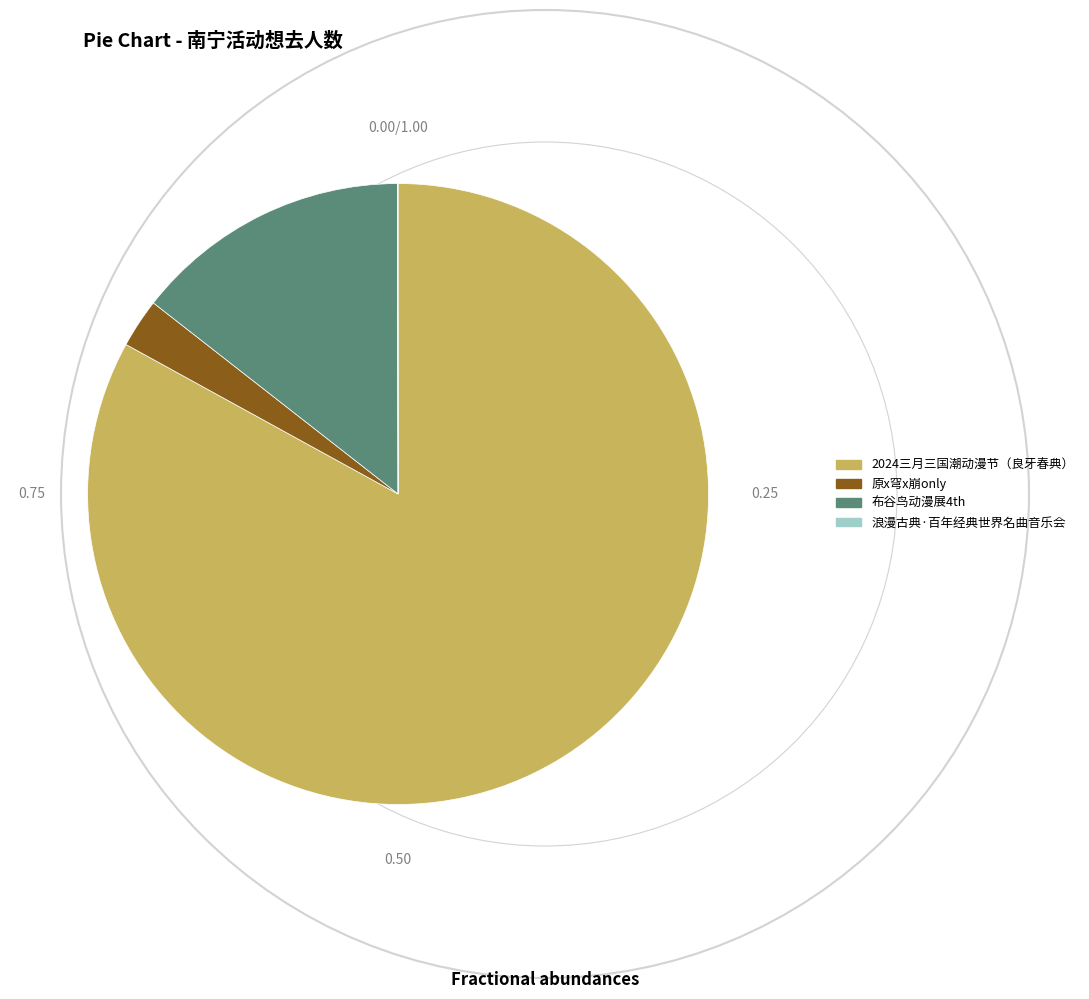

Is there any slice that represents more than half of the pie?

Yes